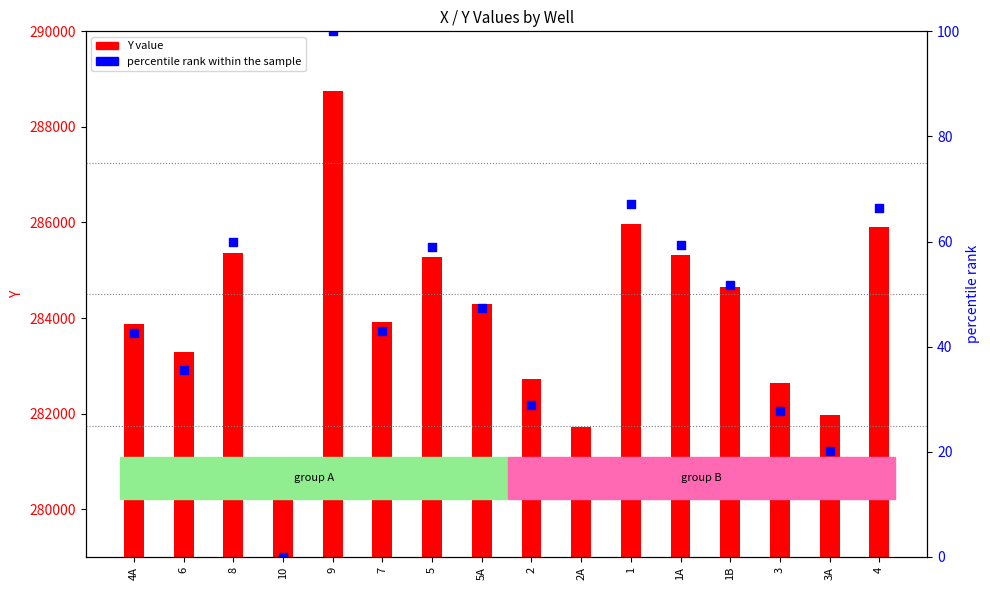

At how many categories does at least one series exceed 206421?

16